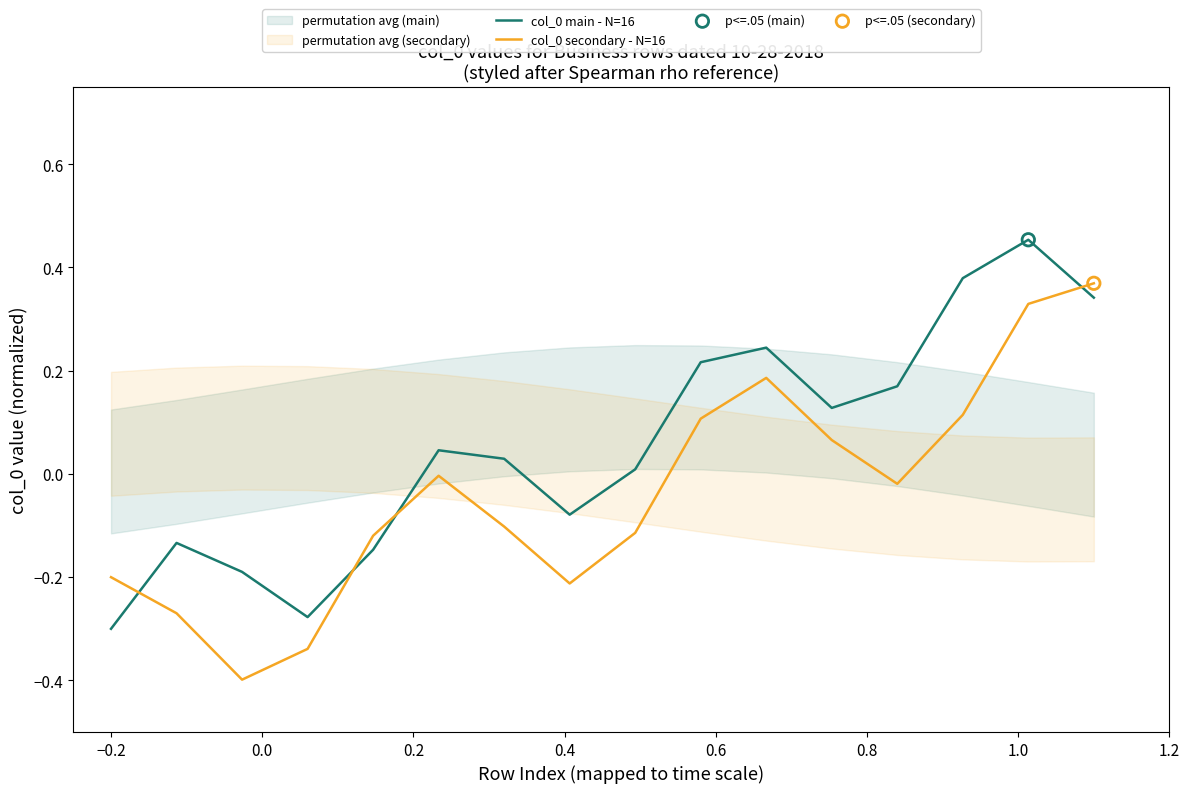

What are all the series names shown in the legend?

col_0 main - N=16, col_0 secondary - N=16